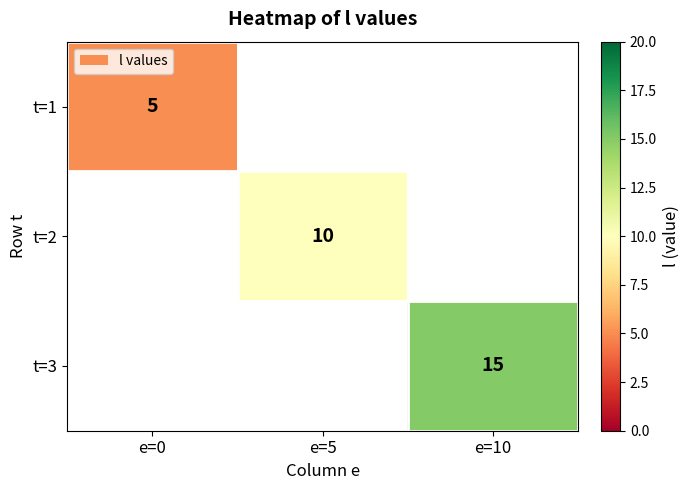

Between e=0 and e=5, which is larger?

e=5